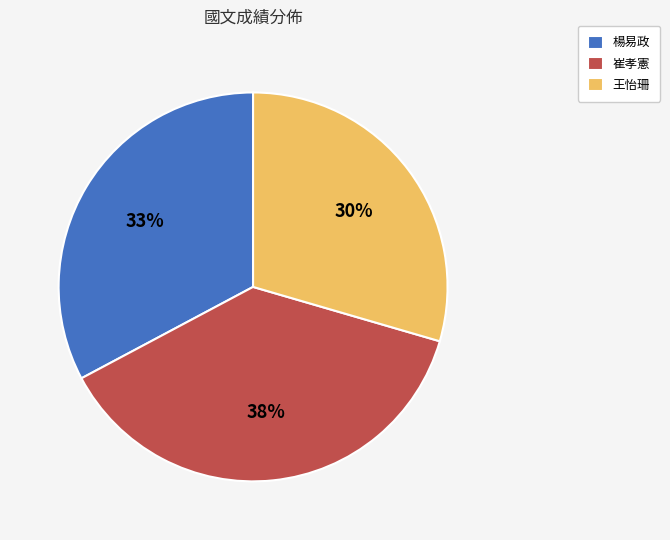

What percentage is the 楊易政 slice, to the nearest percent?

33%